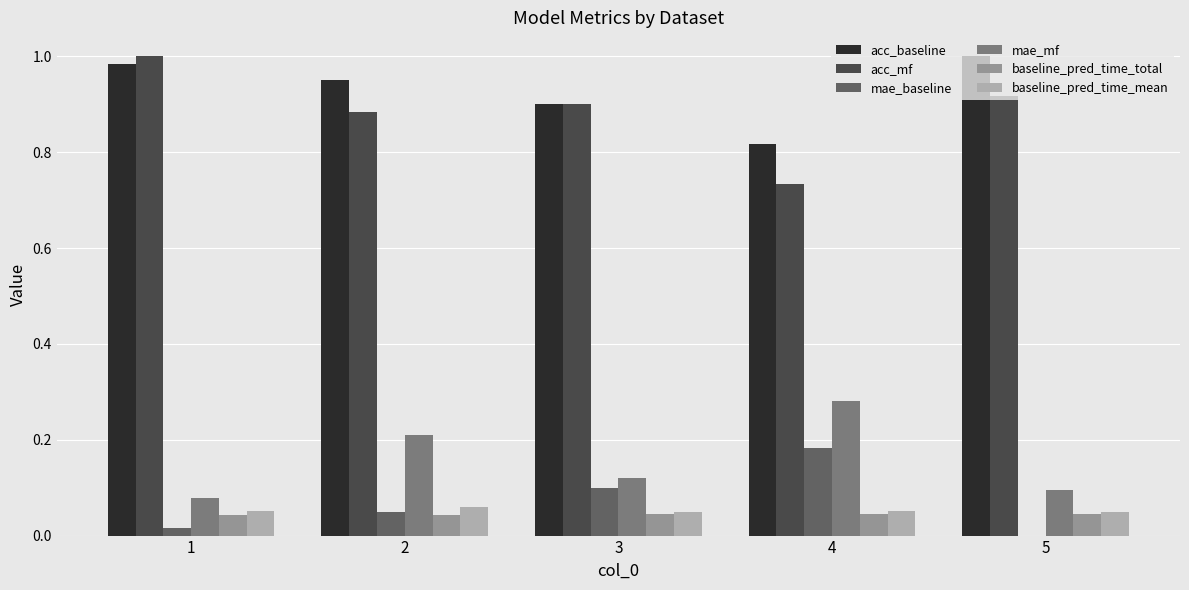

How many groups of bars are there?

5